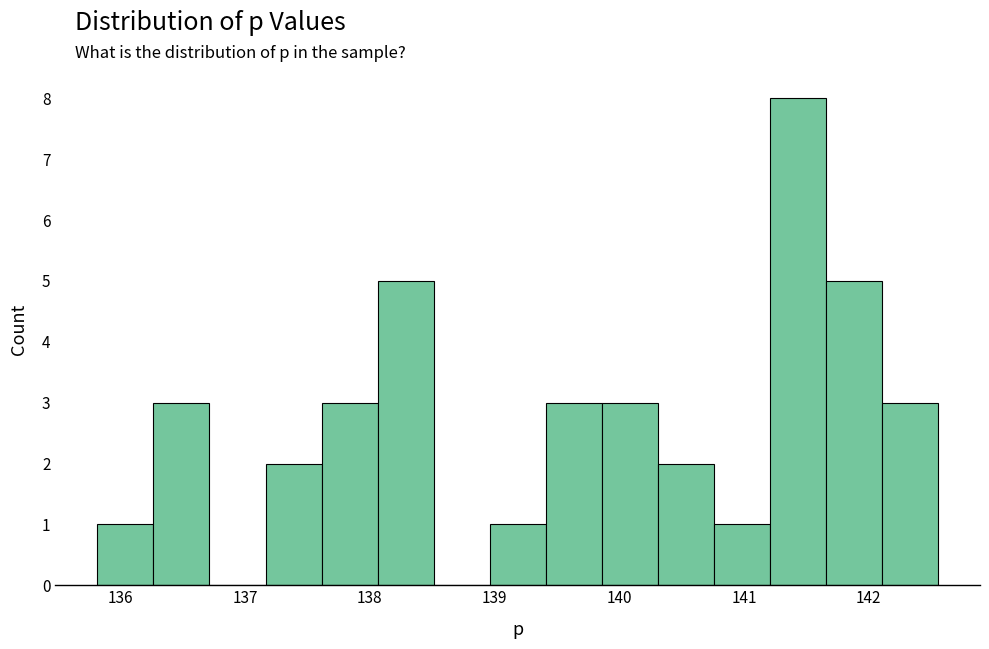

Reading left to right, transcribe this chart: for each bar, give the range it covers on the x-axis and its height. Neither the bar edges nor the heights are printed on the chart, so give them approximately, as read against the axes.

135.8 to 136.3: 1
136.3 to 136.7: 3
136.7 to 137.2: 0
137.2 to 137.6: 2
137.6 to 138.1: 3
138.1 to 138.5: 5
138.5 to 139.0: 0
139.0 to 139.4: 1
139.4 to 139.9: 3
139.9 to 140.3: 3
140.3 to 140.8: 2
140.8 to 141.2: 1
141.2 to 141.7: 8
141.7 to 142.1: 5
142.1 to 142.6: 3